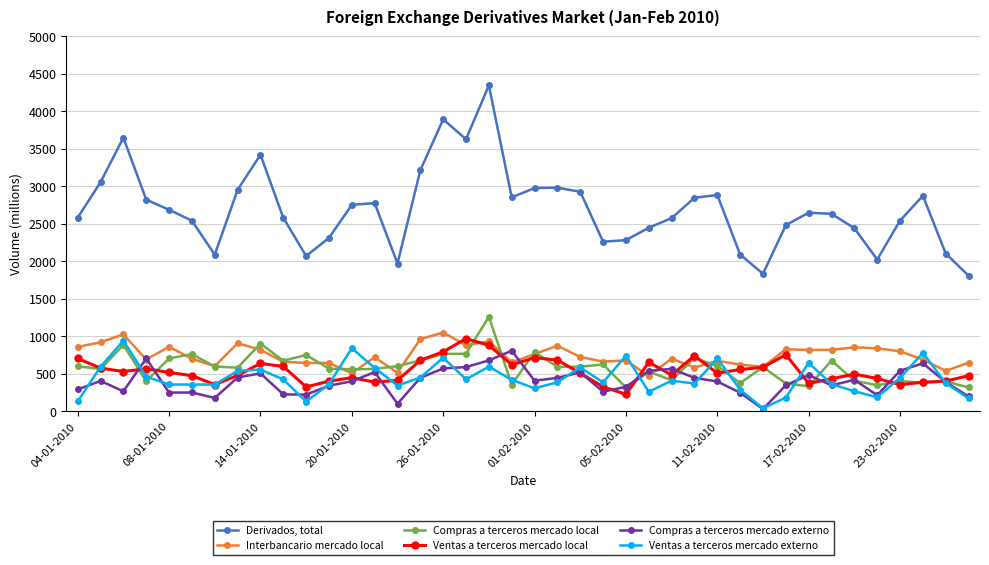

Which series has the largest total across all categories?

Derivados, total